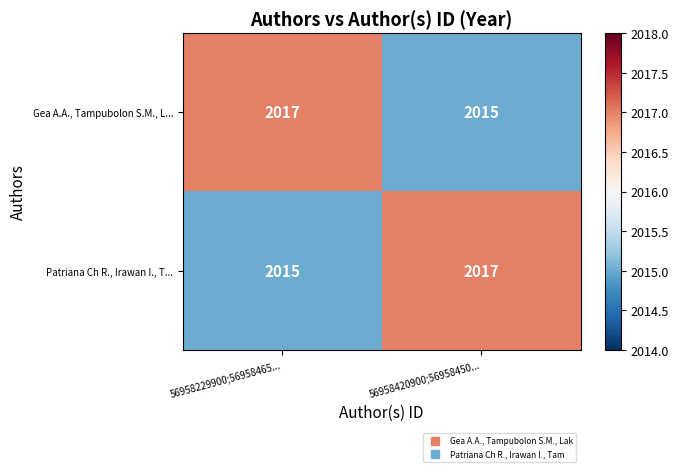

At how many categories does at least one series exceed 2015?

2